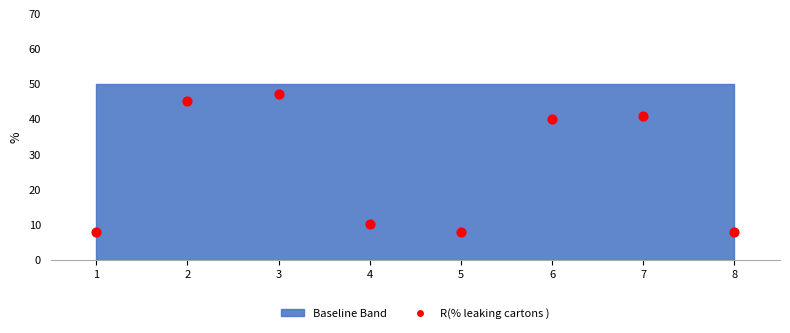

What is the average Y value?

26